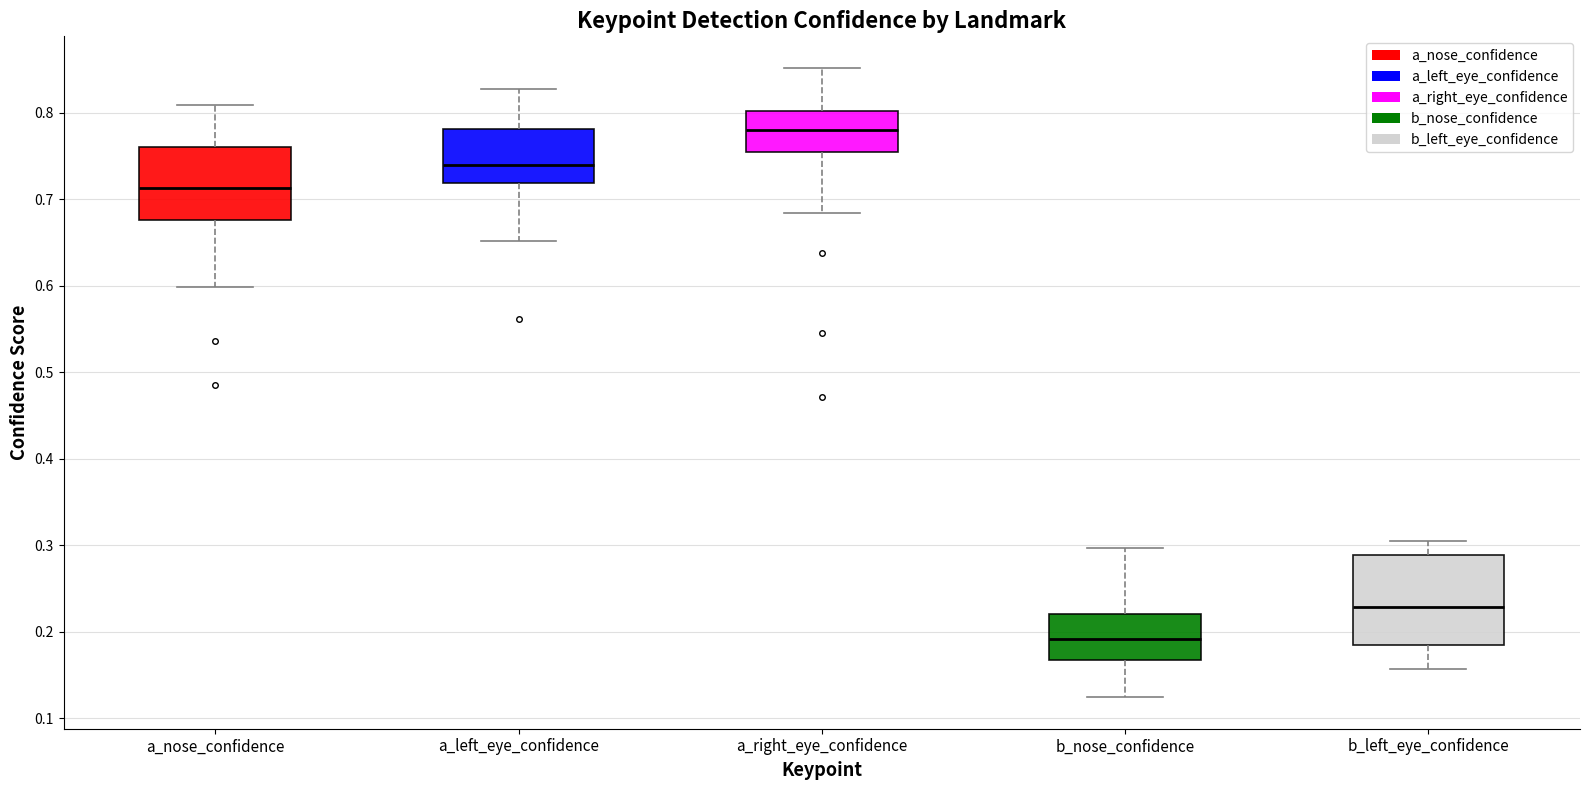

Comparing the boxes themselves (not the whiskers), which one is the tallest?

b_left_eye_confidence